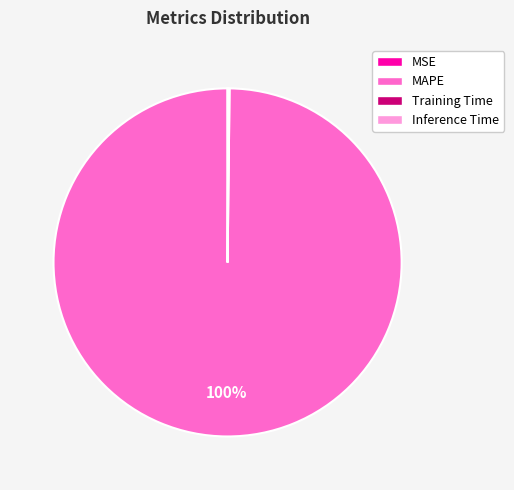

The MAPE slice represents 100% of the pie. True or false?

True